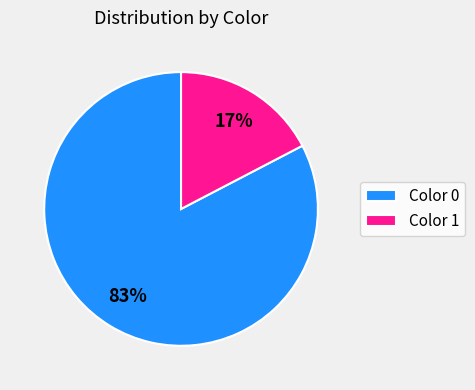

Is the sum of Color 0 and Color 1 greater than half?

Yes